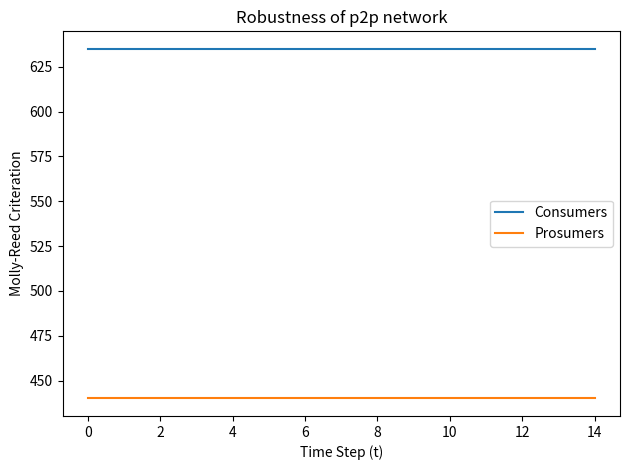

True or false: Prosumers and Consumers intersect in this chart.

False